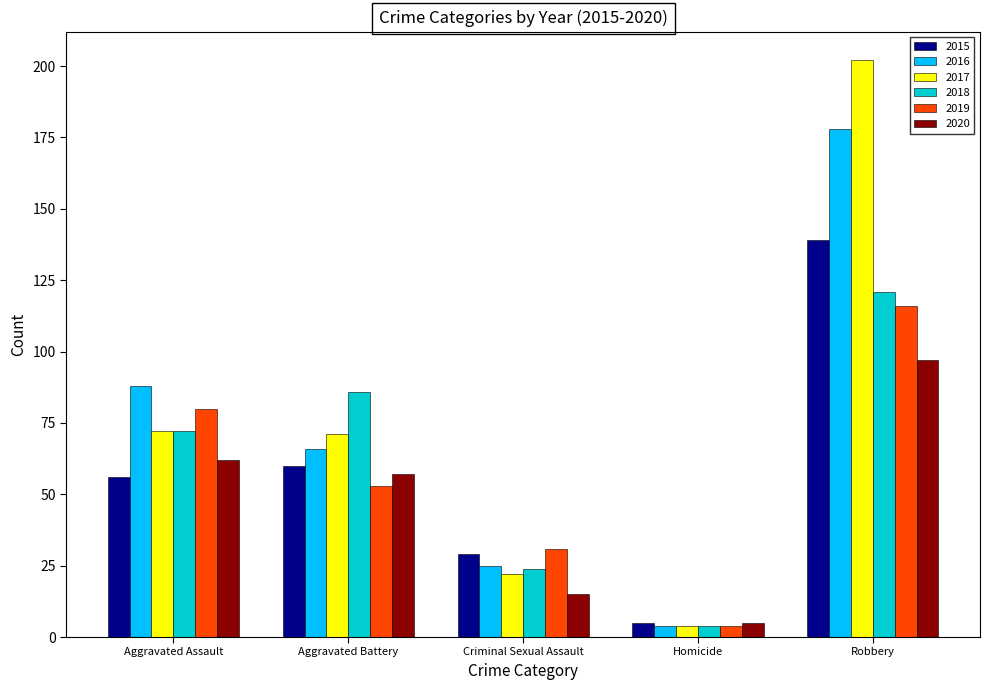

Which series changed the most between Criminal Sexual Assault and Robbery?

2017